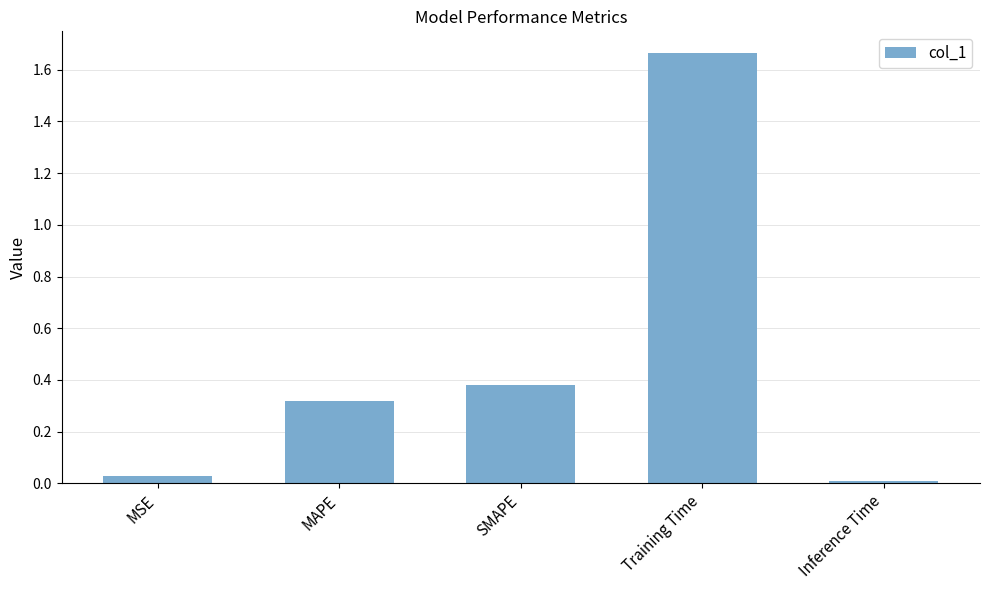

What is the change in value from MAPE to Training Time?

+1.3